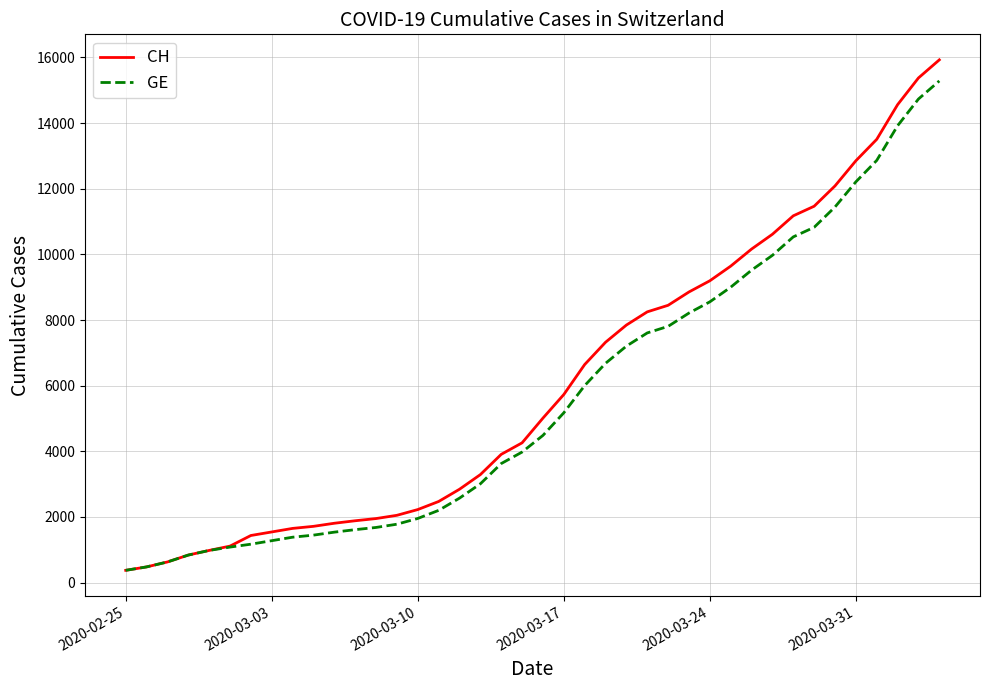

What is the greatest value displayed?

15926